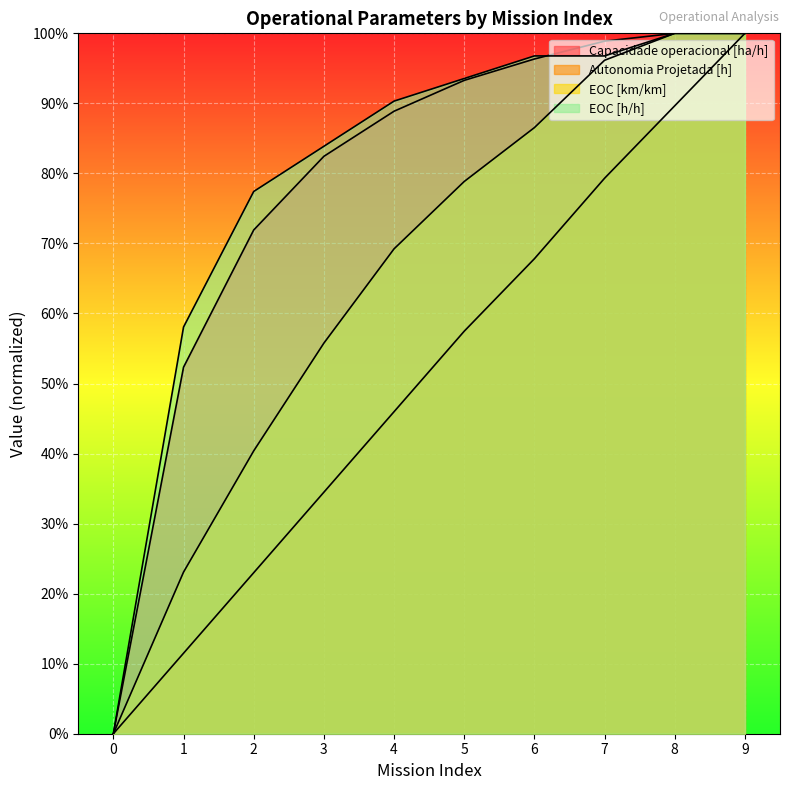

What is the total value across all series at 6?

3.5